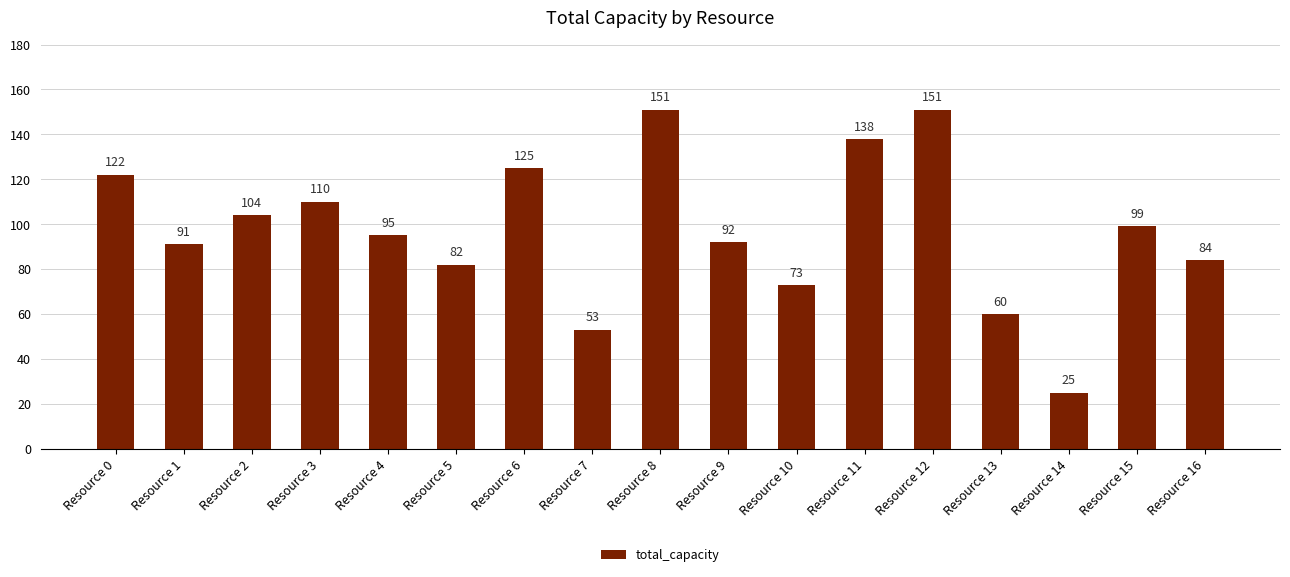

Reading right to left, transcribe all the data shown in this chart.

84	99	25	60	151	138	73	92	151	53	125	82	95	110	104	91	122